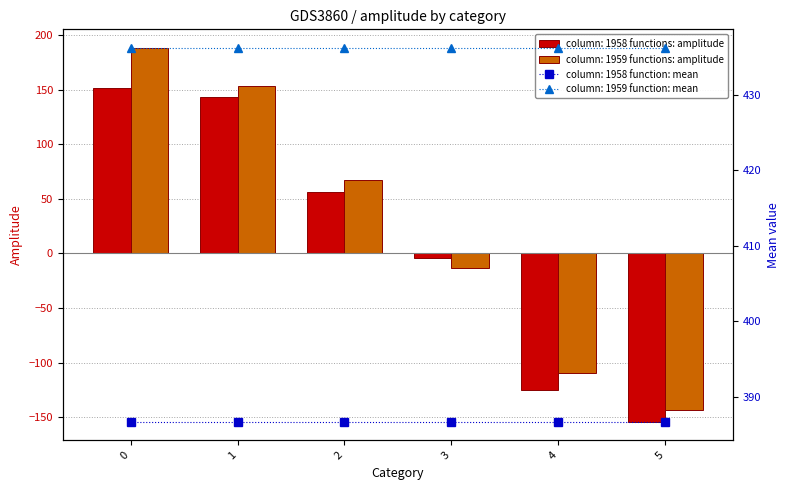

What is the value of the column: 1959 functions: amplitude bar at the 5th from the left?

-110